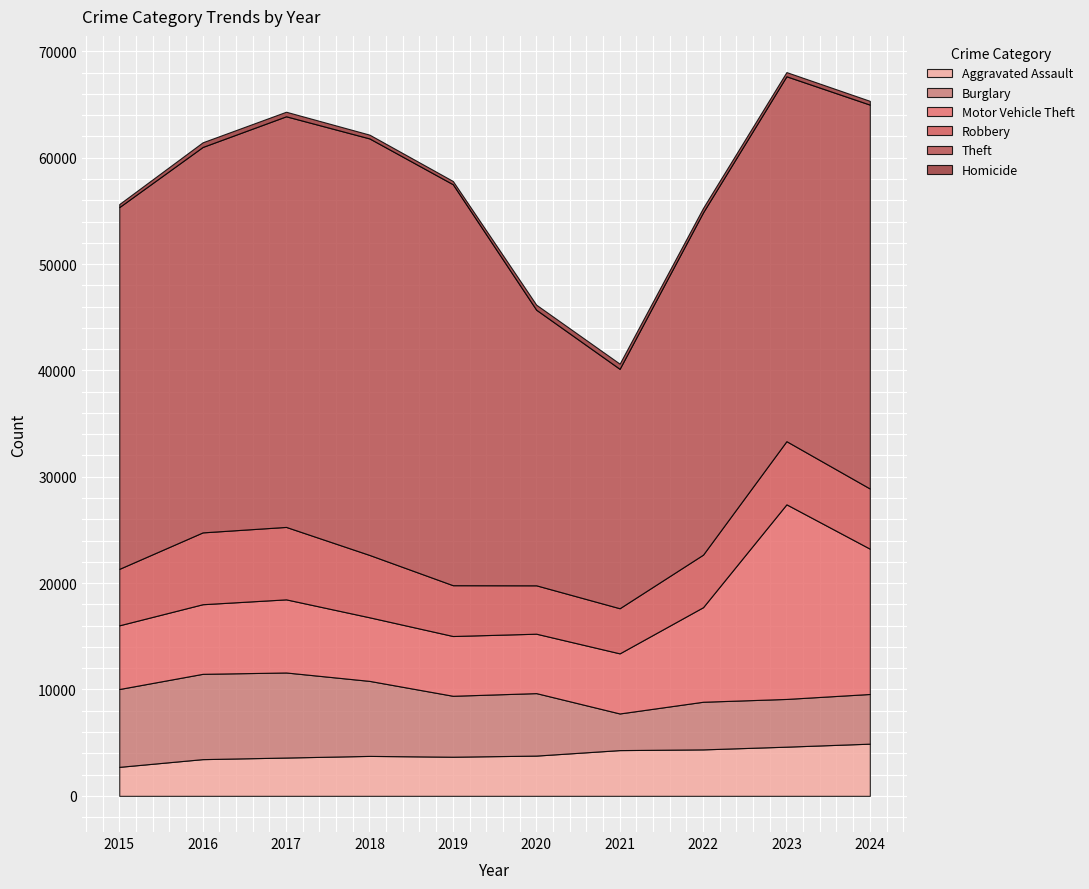

The value of Burglary at 2021 is 3445. True or false?

True